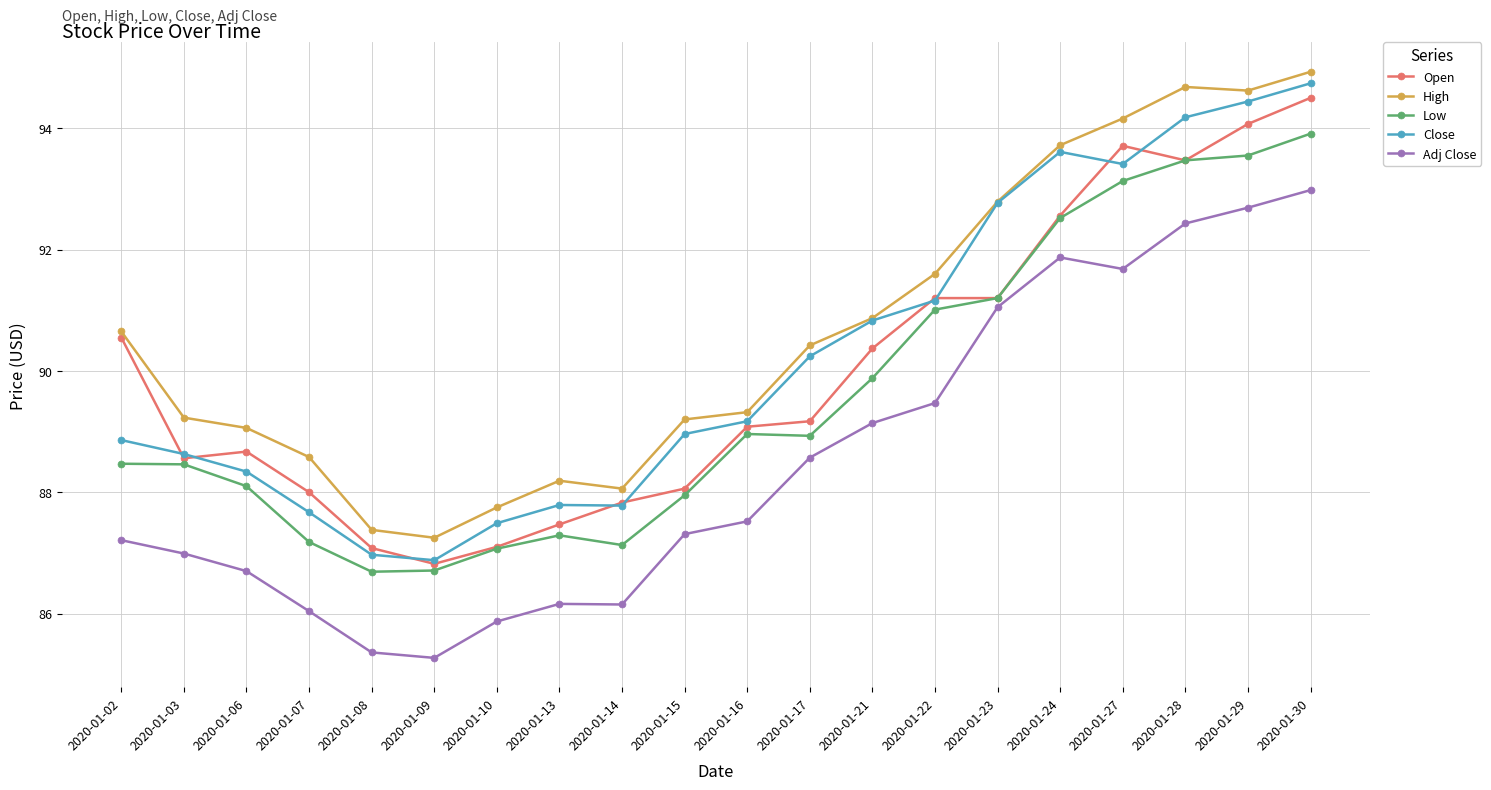

What are all the series names shown in the legend?

Open, High, Low, Close, Adj Close